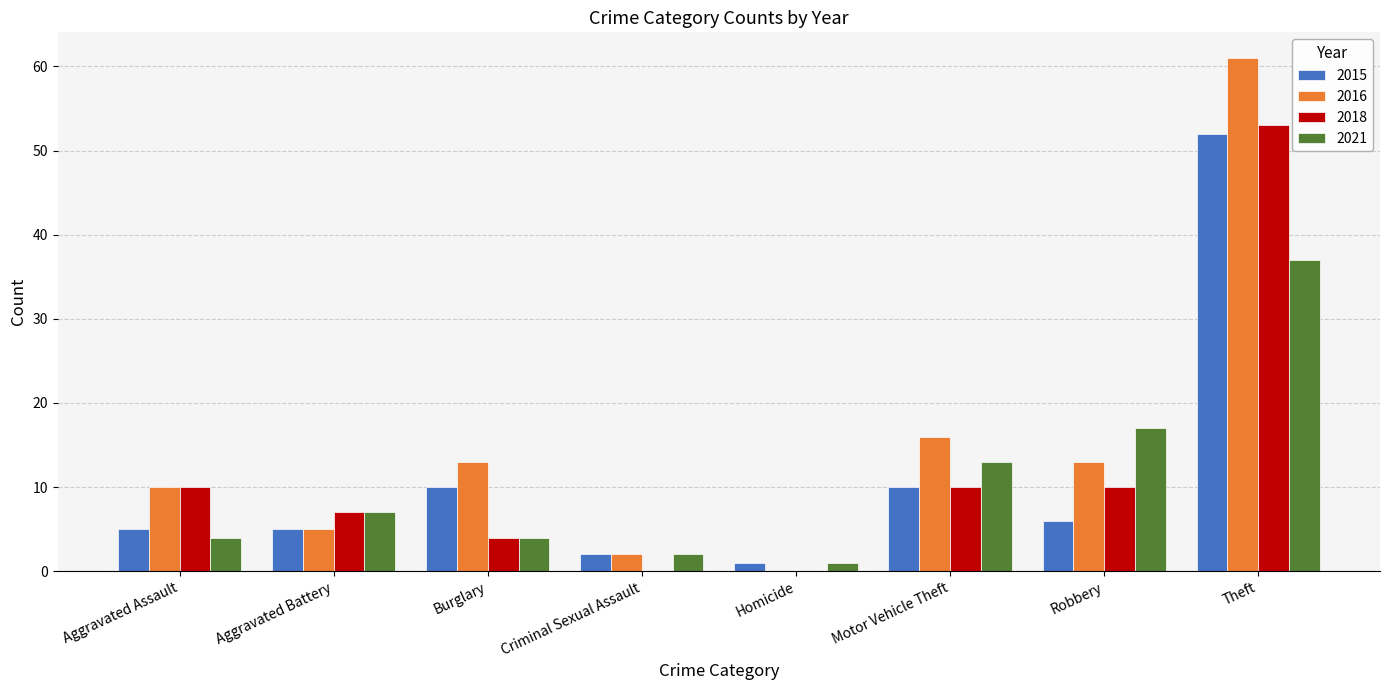

At which category is the sum across all series the highest?

Theft